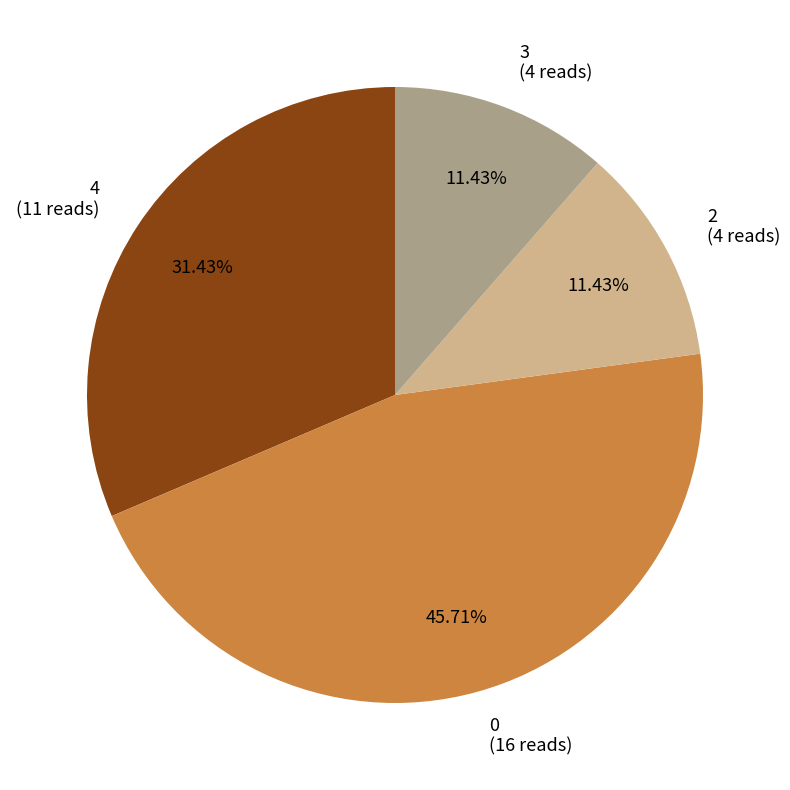

Does any single category account for the majority?

No